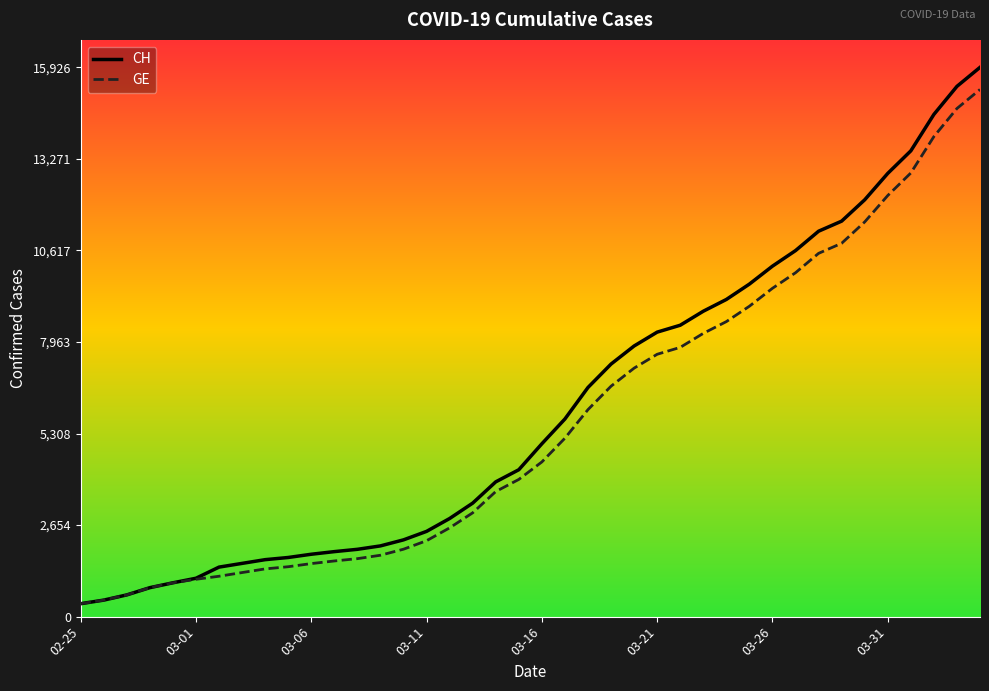

Which series has the widest spread of values?

CH